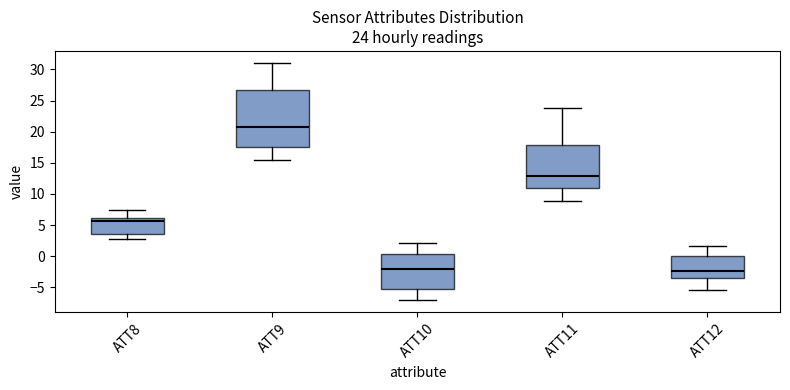

Which box is the tallest, from its lower edge to its upper edge?

ATT9